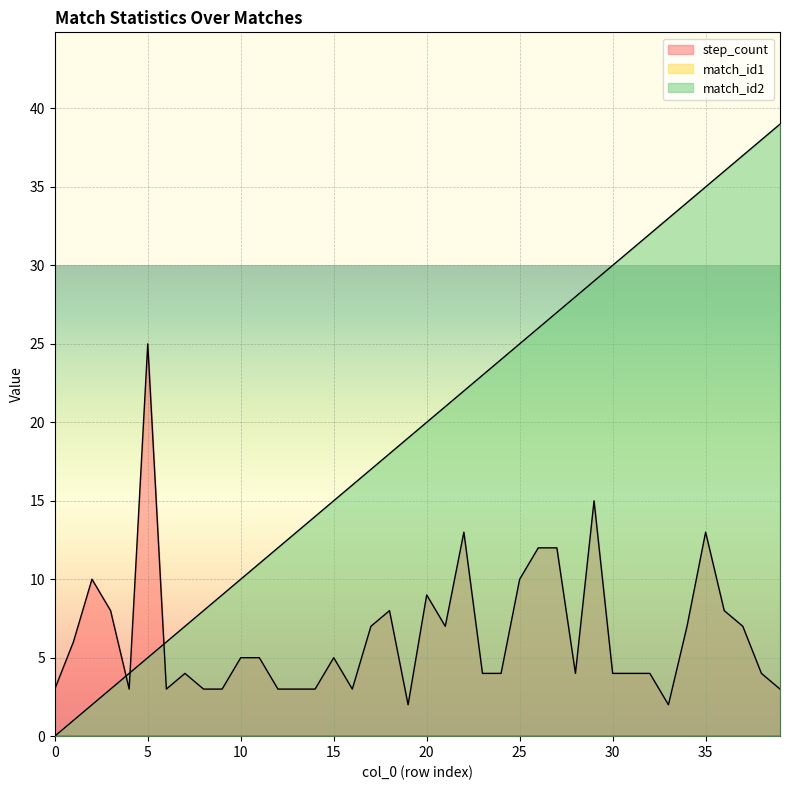

What is the sum of the step_count values at 15 and 16?

8